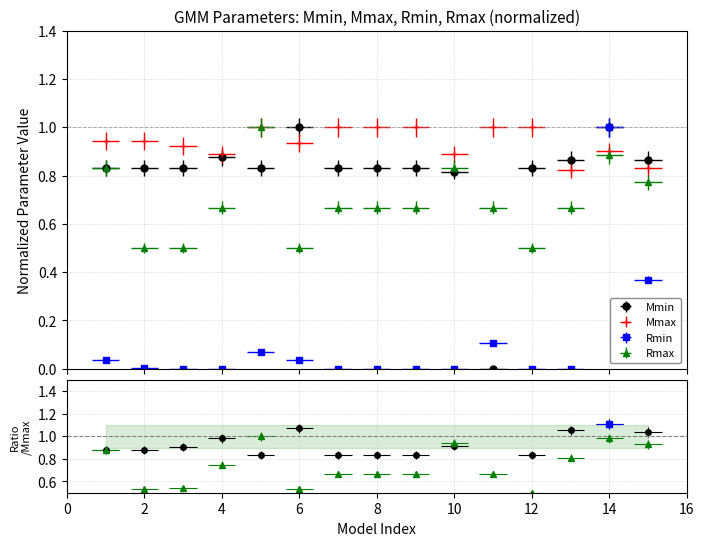

Which series has the largest range (max minus min)?

Mmin